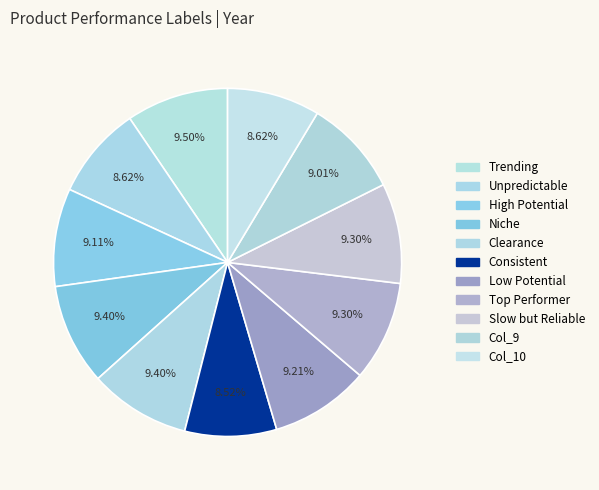

How many segments does this pie chart have?

11